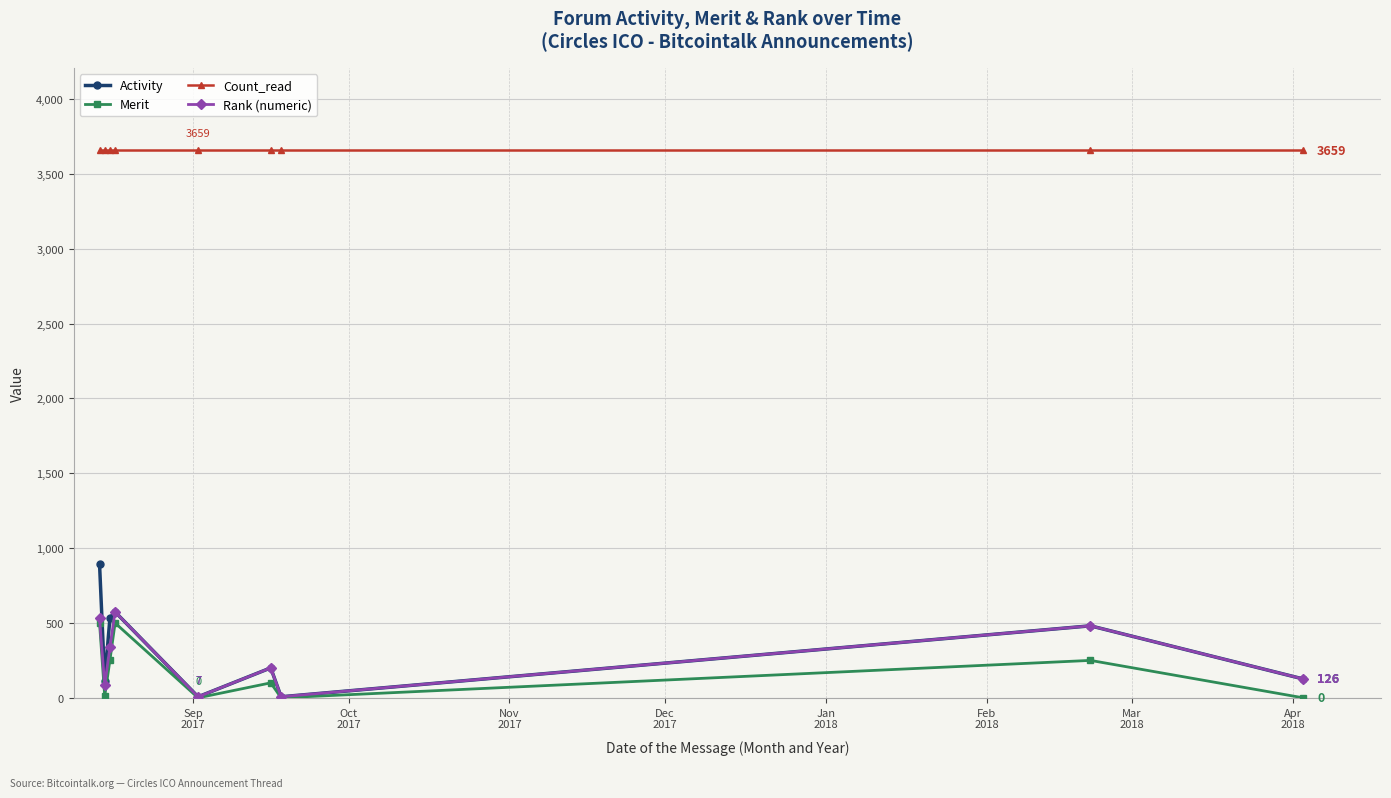

What is the maximum value shown in the chart?

3659